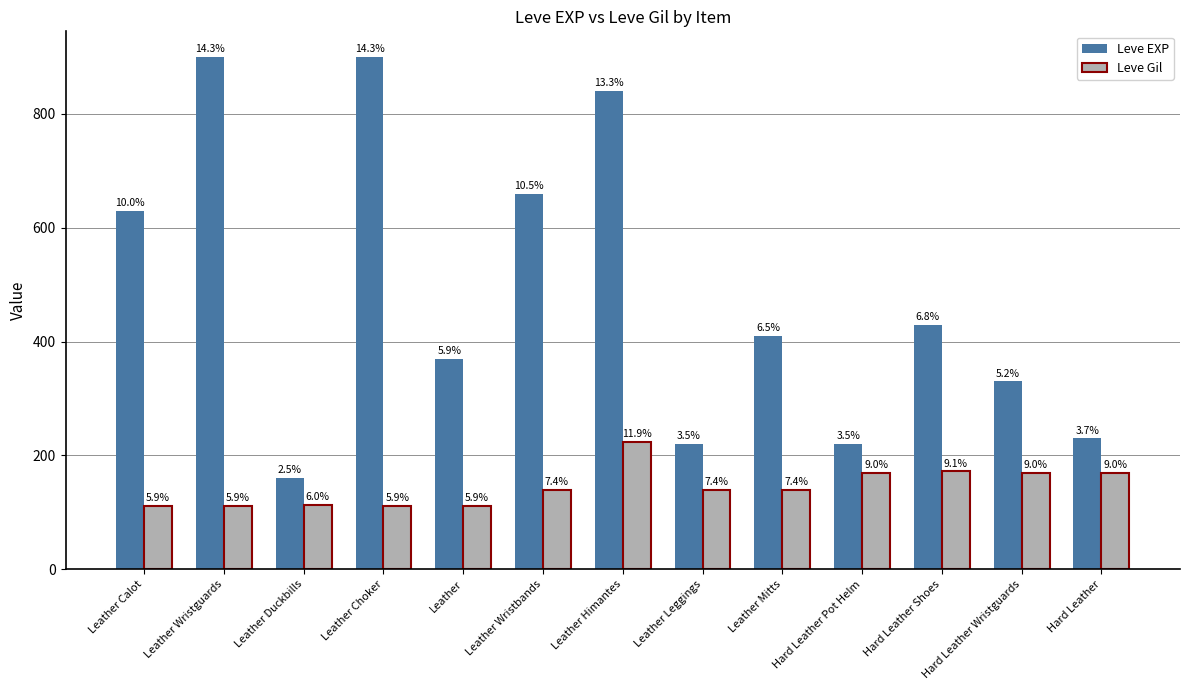

The value of Leve Gil at Leather Leggings is 140. True or false?

True